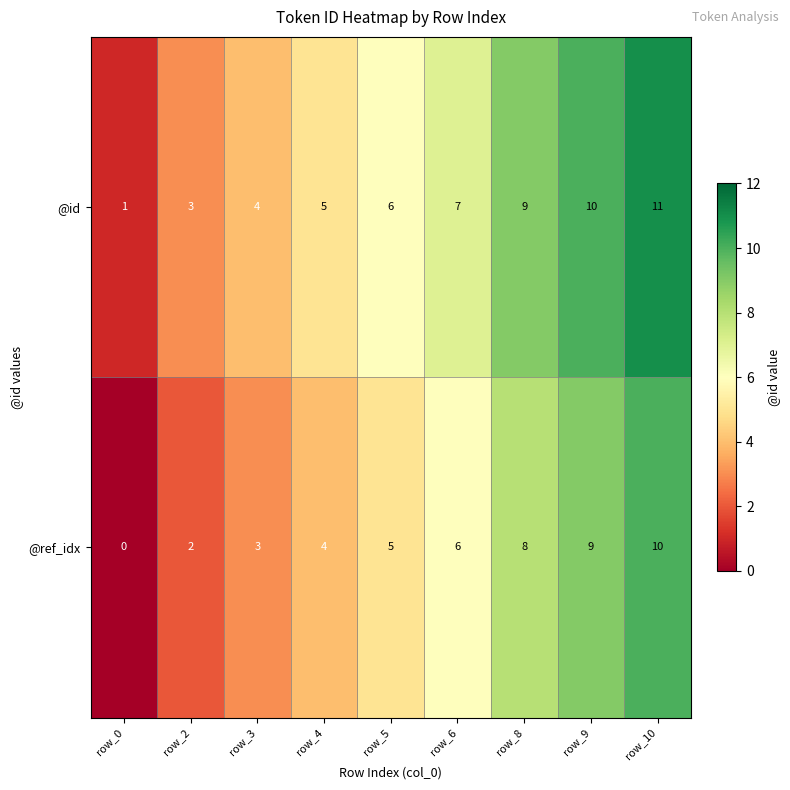

Reading left to right, transcribe all the data shown in this chart.

@id: row_0=1	row_2=3	row_3=4	row_4=5	row_5=6	row_6=7	row_8=9	row_9=10	row_10=11
@ref_idx: row_0=0	row_2=2	row_3=3	row_4=4	row_5=5	row_6=6	row_8=8	row_9=9	row_10=10